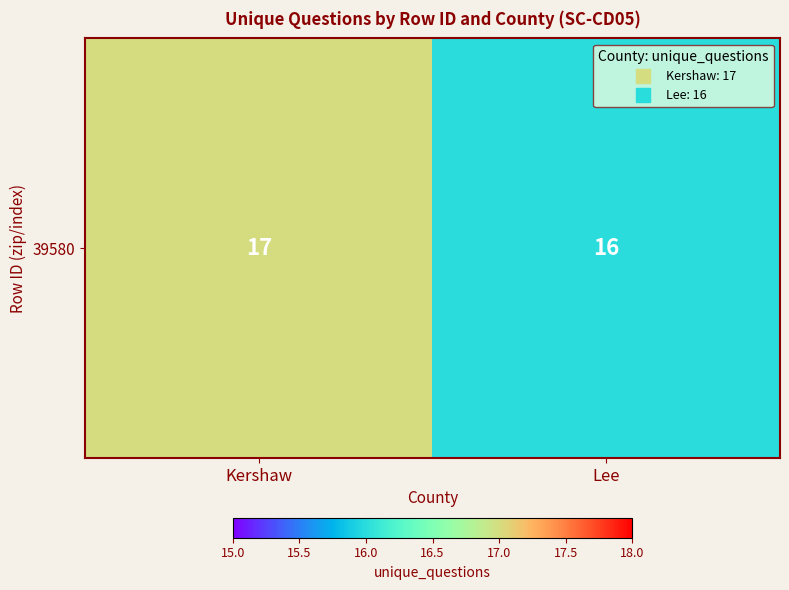

What is the maximum value shown in the chart?

17